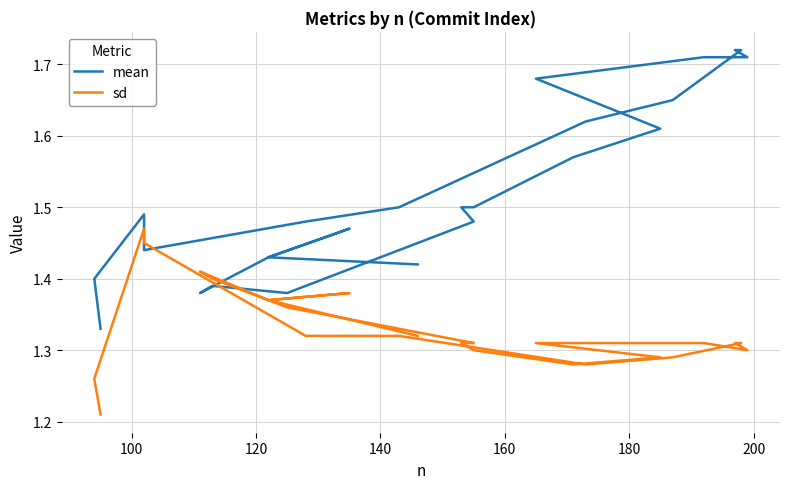

Reading left to right, list all the values displayed in this chart.

mean: 1.3	1.4	1.5	1.4	1.5	1.5	1.6	1.6	1.7	1.7	1.7	1.7	1.7	1.7	1.7	1.7	1.6	1.6	1.5	1.5	1.5	1.5	1.4	1.4	1.4	1.4	1.4	1.5	1.4	1.4	1.4	1.4
sd: 1.2	1.3	1.5	1.4	1.3	1.3	1.3	1.3	1.3	1.3	1.3	1.3	1.3	1.3	1.3	1.3	1.3	1.3	1.3	1.3	1.3	1.3	1.4	1.4	1.4	1.4	1.4	1.4	1.4	1.3	1.3	1.3